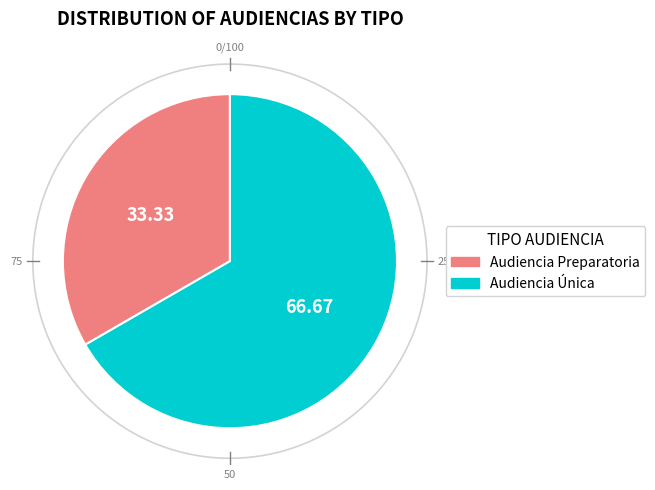

Does any single category account for the majority?

Yes